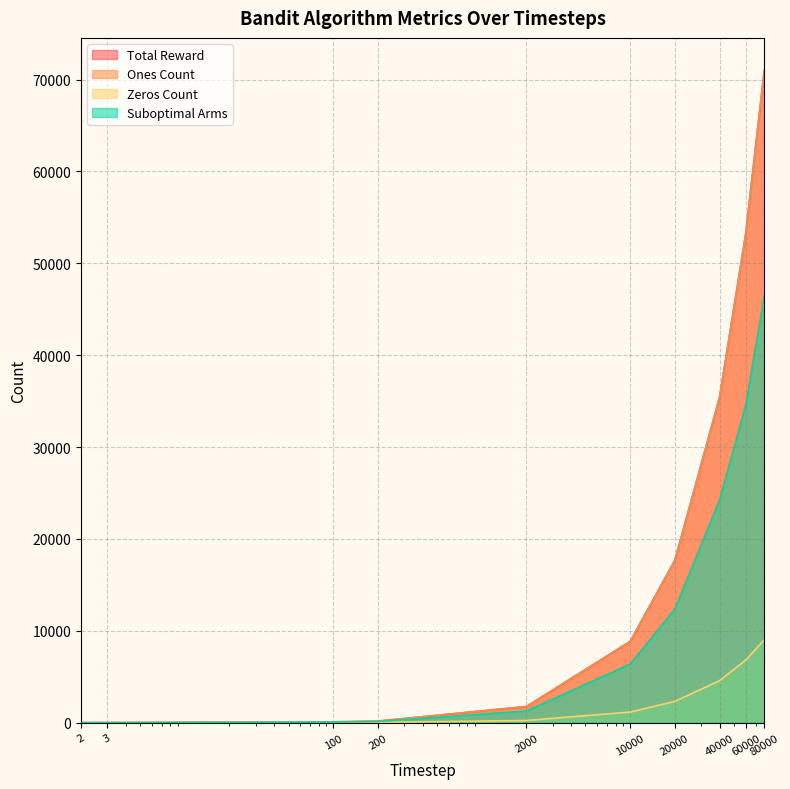

Reading right to left, extract all data points from this chart.

Total Reward: 70986	53190	35426	17680	8844	1758	173	88	2	2
Ones Count: 70986	53190	35426	17680	8844	1758	173	88	2	2
Zeros Count: 9014	6810	4574	2320	1156	242	27	12	1	0
Suboptimal Arms: 46455	34574	24254	12383	6375	1273	130	64	2	1